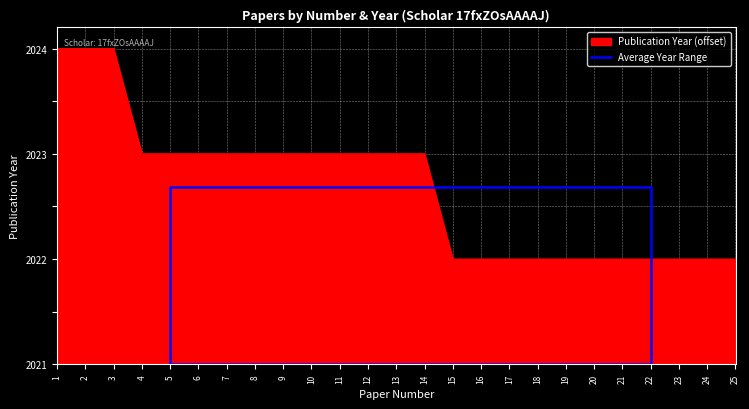

True or false: there are more than 2 points higher than both neighbors.

False